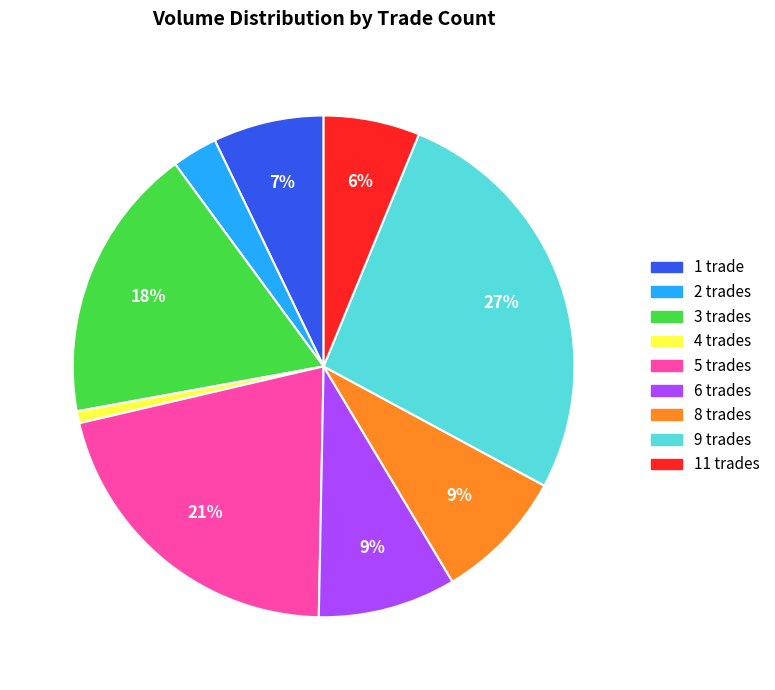

To the nearest percent, what is the average slice percentage?

11%